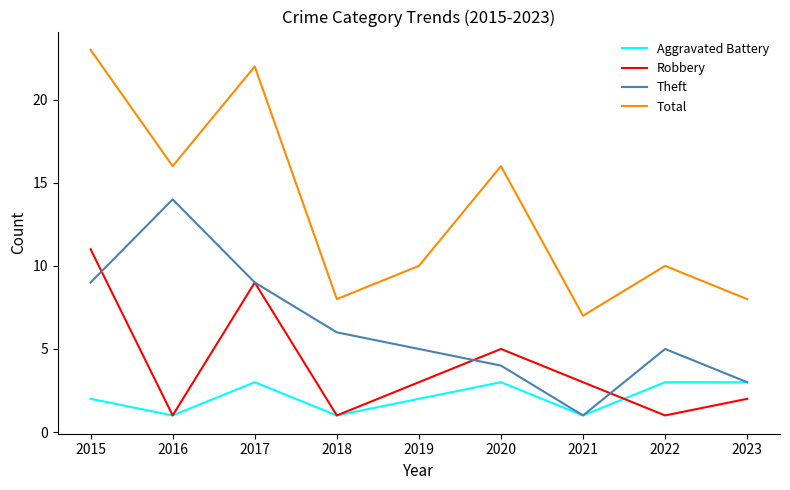

How many distinct data groups are displayed?

4